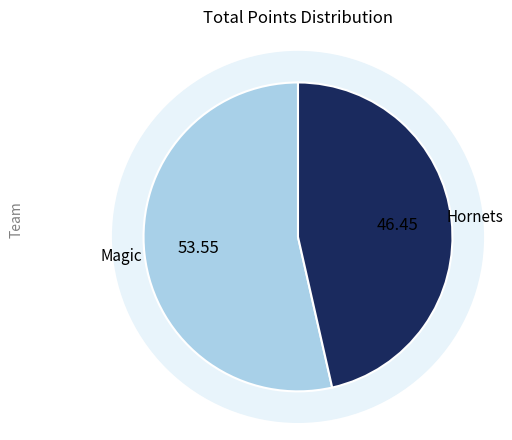

True or false: Magic accounts for 92% of the total.

False